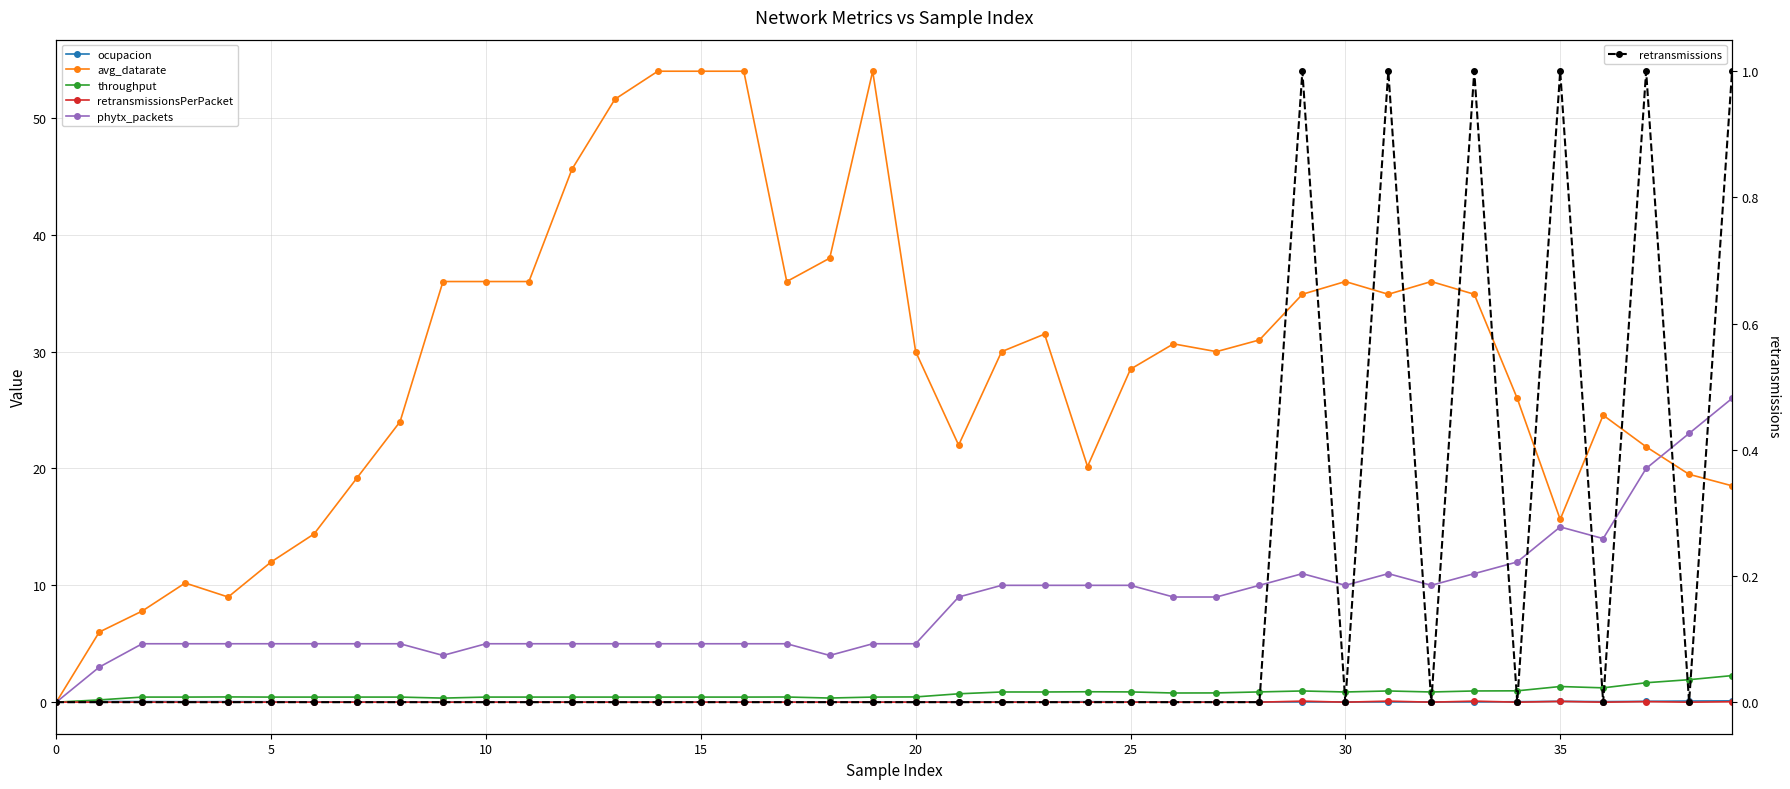

In throughput, how many points are higher than both neighbors (excluding endpoints)?

6